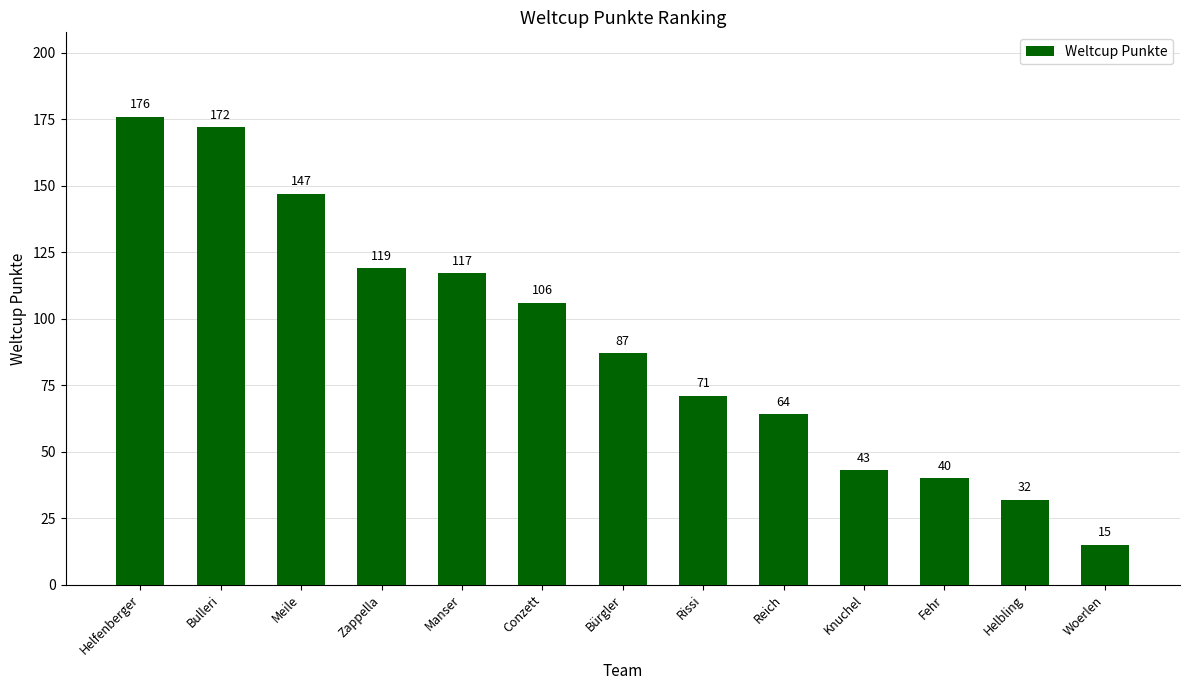

At which label does the data first exceed 87?

Helfenberger